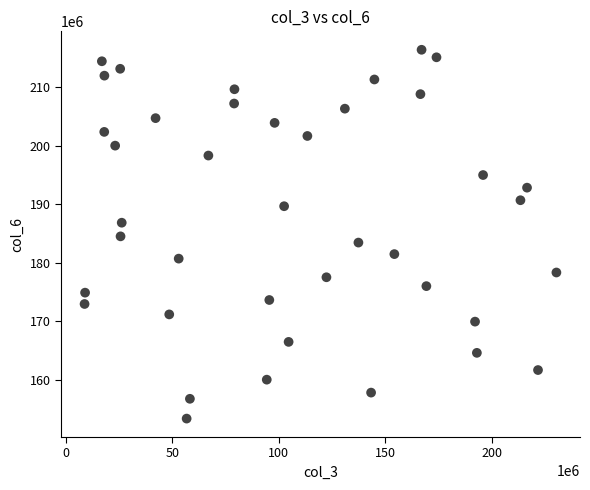

What is the range of Y values (max minus min)?

63131829